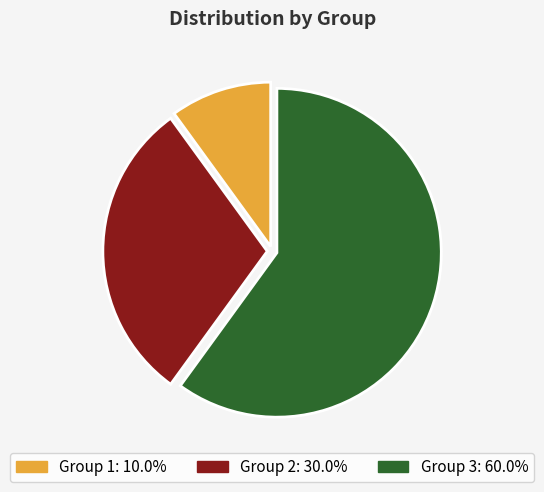

Does any single category account for the majority?

Yes